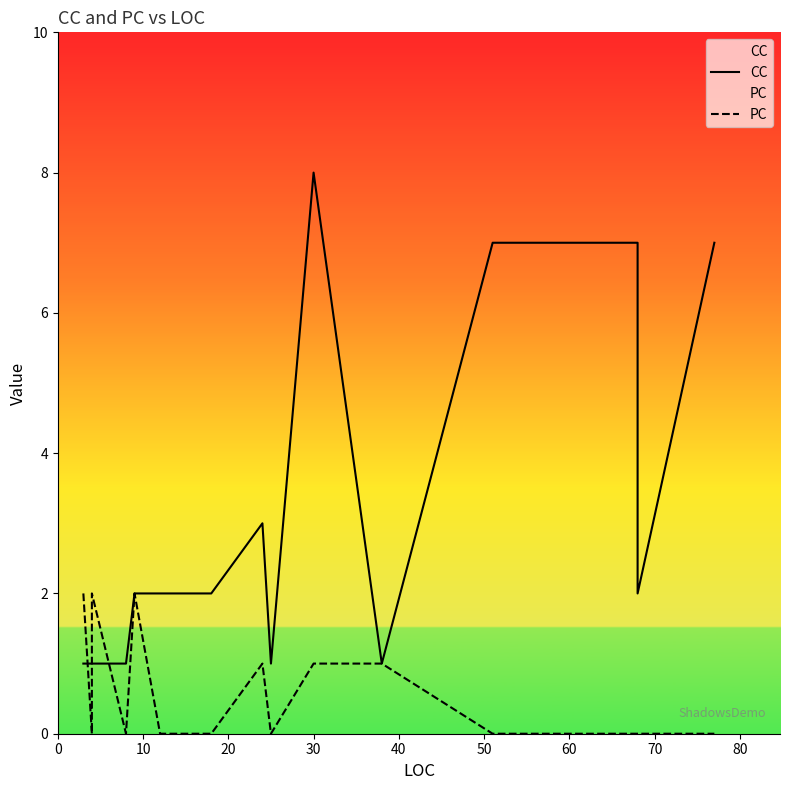

Does the chart have visible grid lines?

No